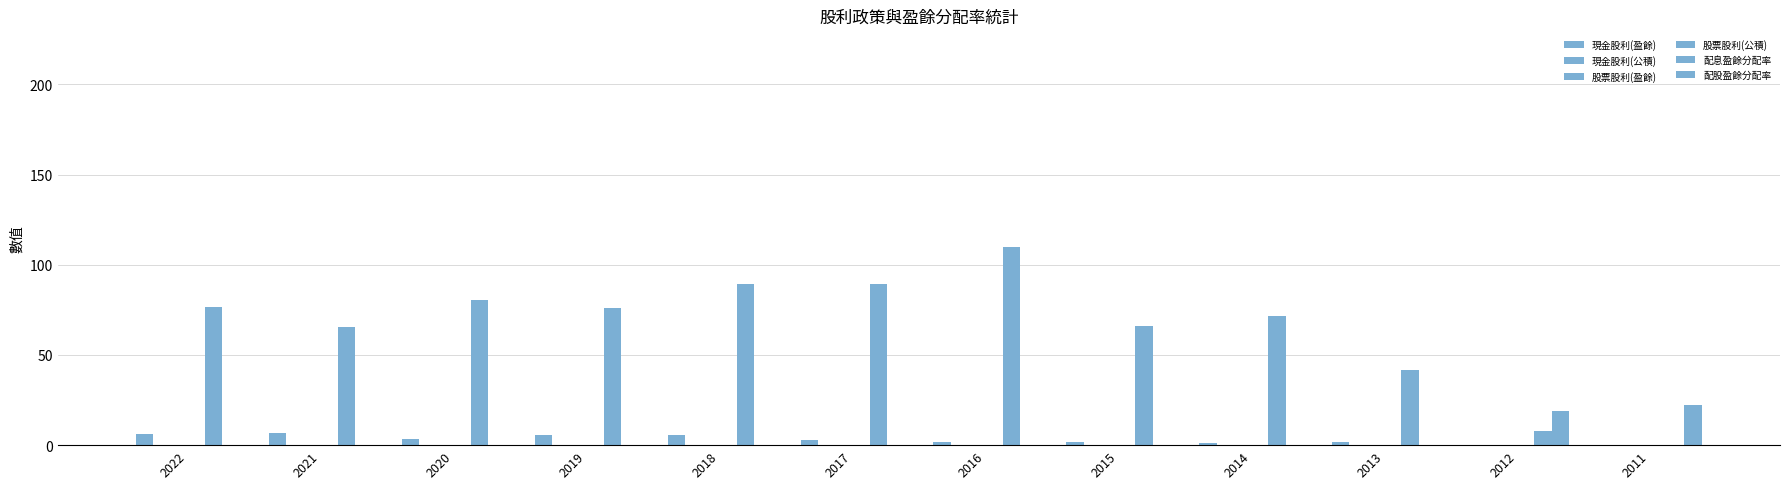

Which label corresponds to the smallest value in the chart?

2011